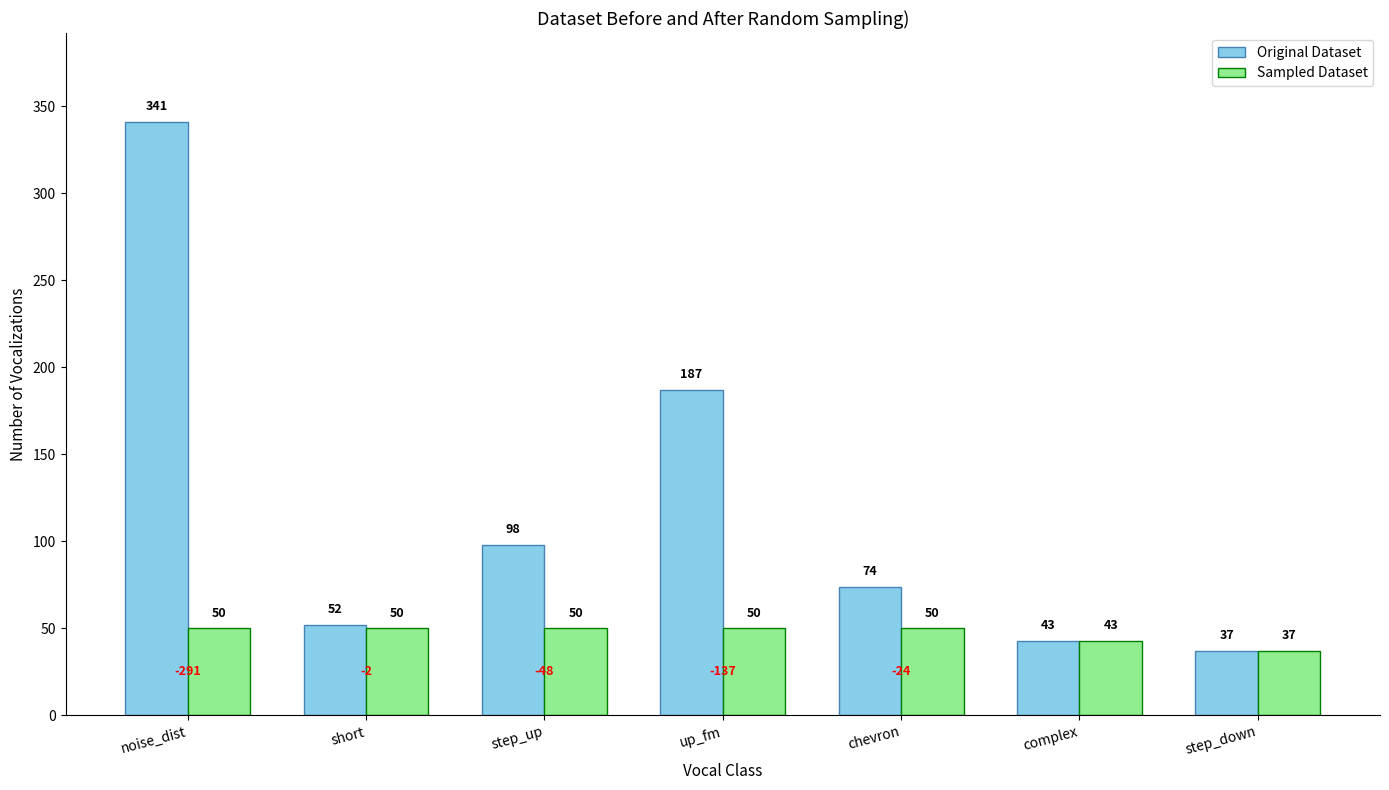

What is the maximum value for Sampled Dataset?

50